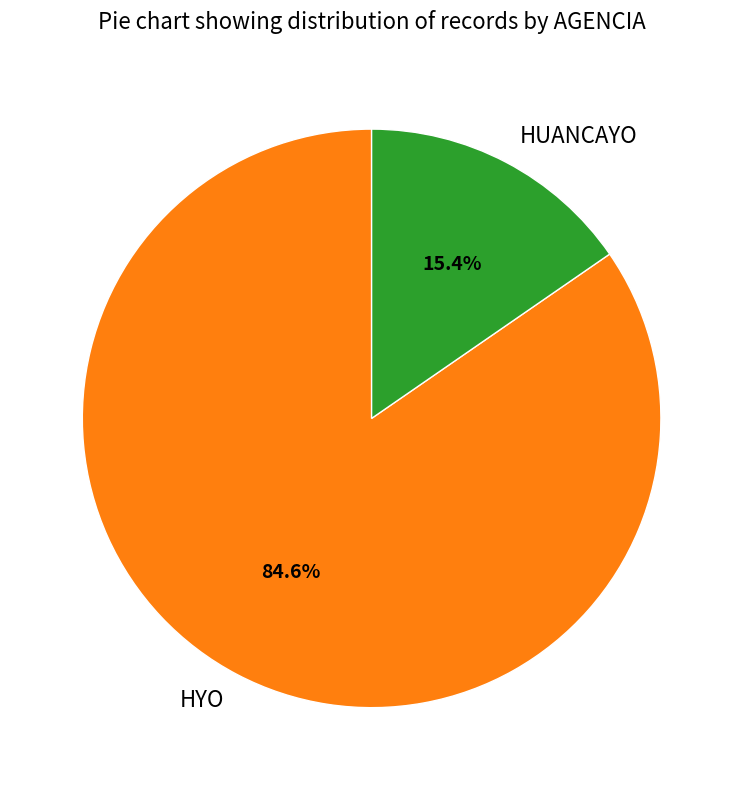

How much of the chart is everything except HYO?

15.4%